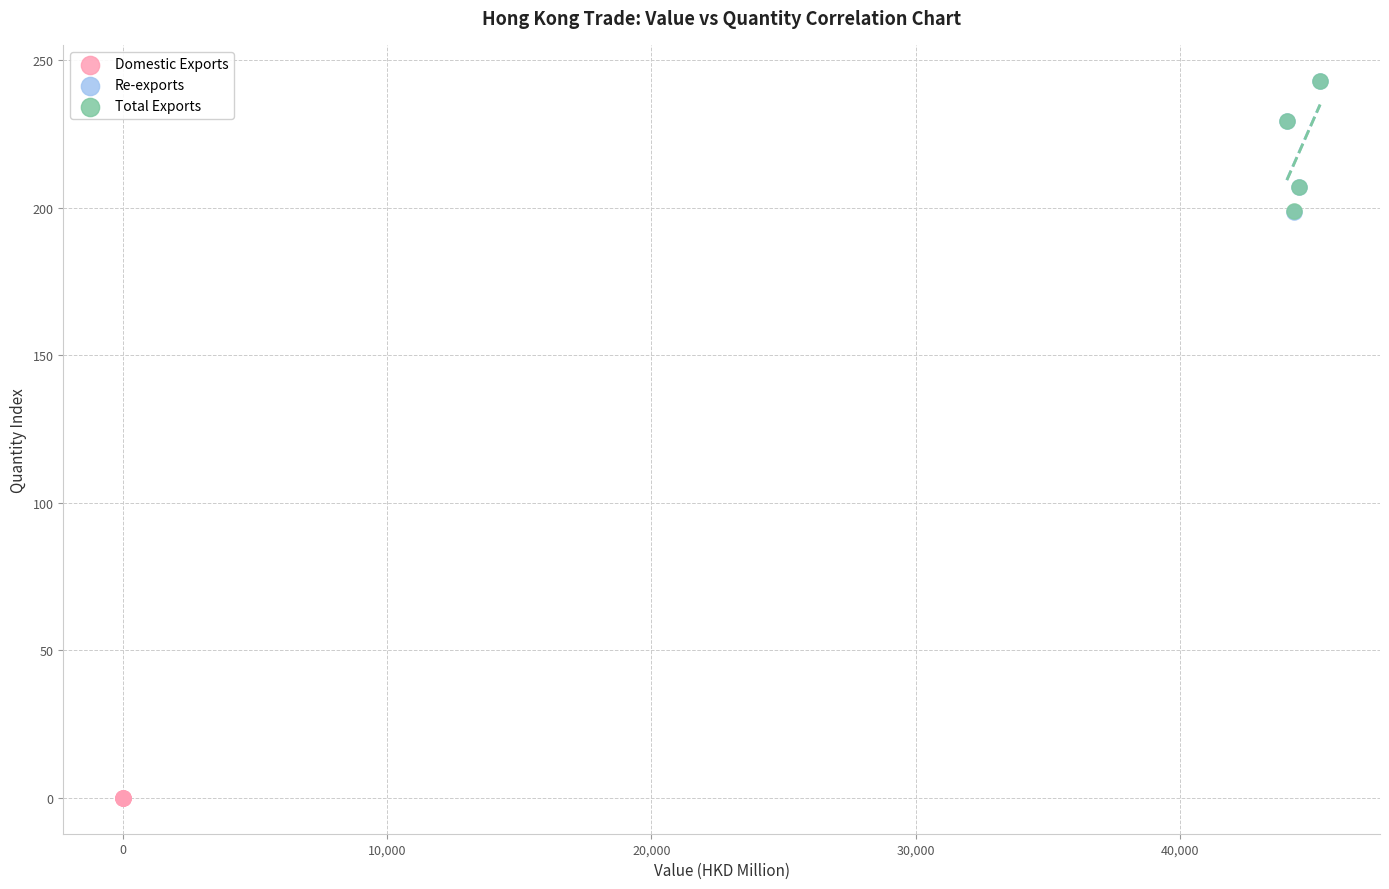

Which series has the largest Y range (max minus min)?

Total Exports